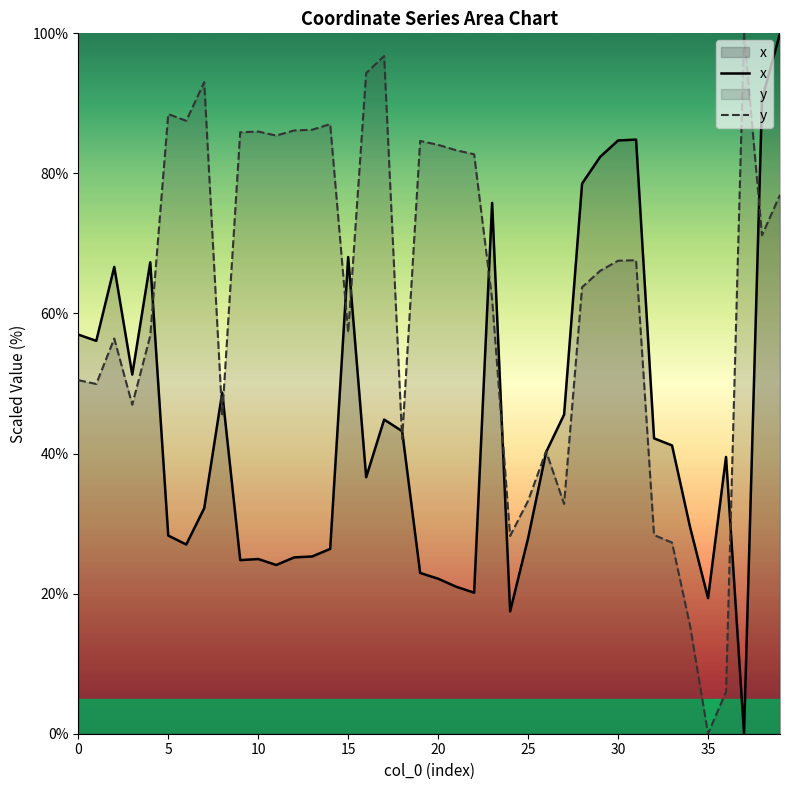

Which series has the largest total across all categories?

y